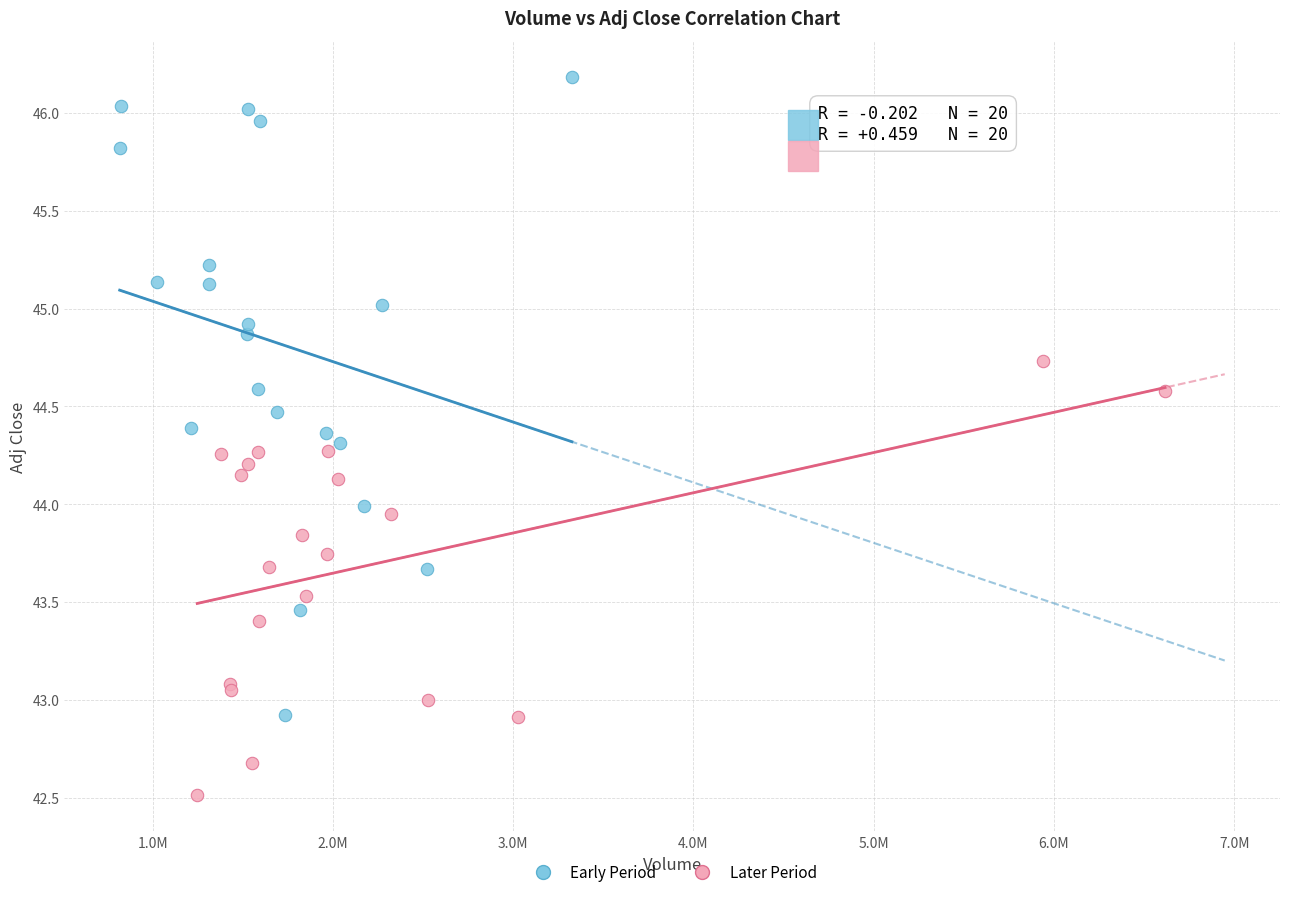

Which series reaches the maximum Y coordinate?

Early Period